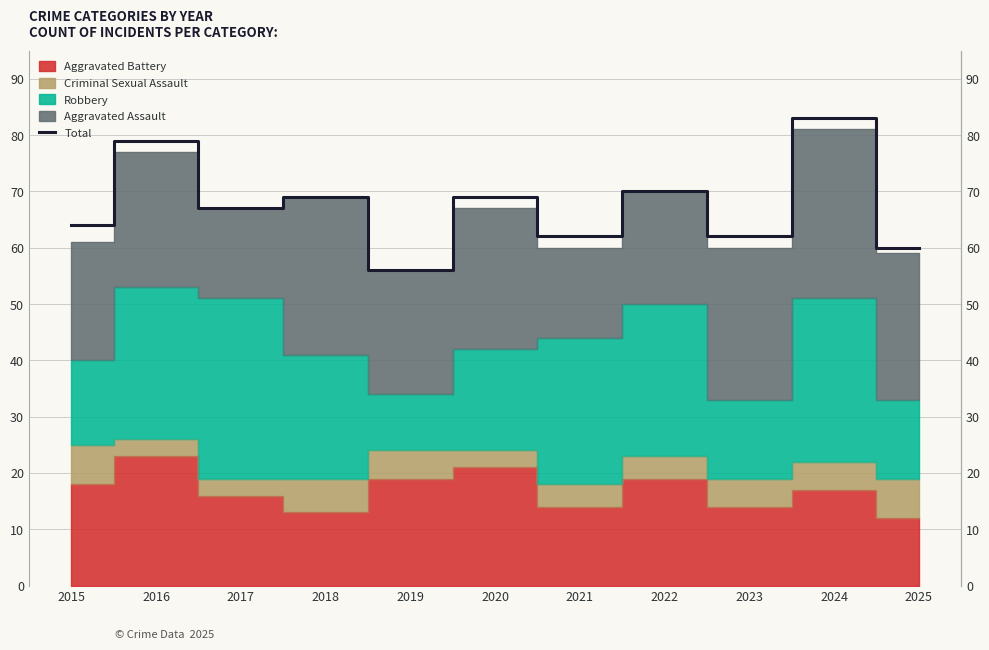

What is the change in value from 2017 to 2023?

-5